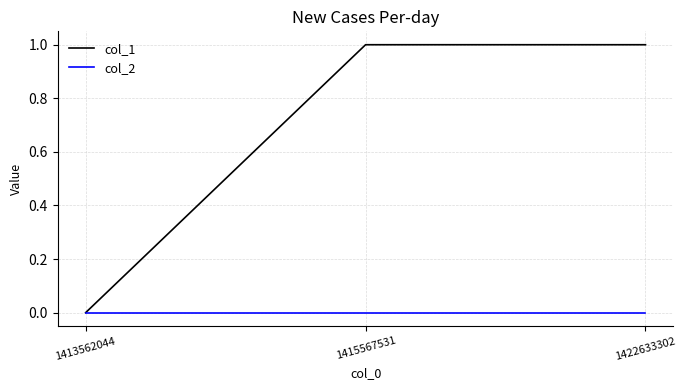

What is the total value across all series at 1422633302?

1